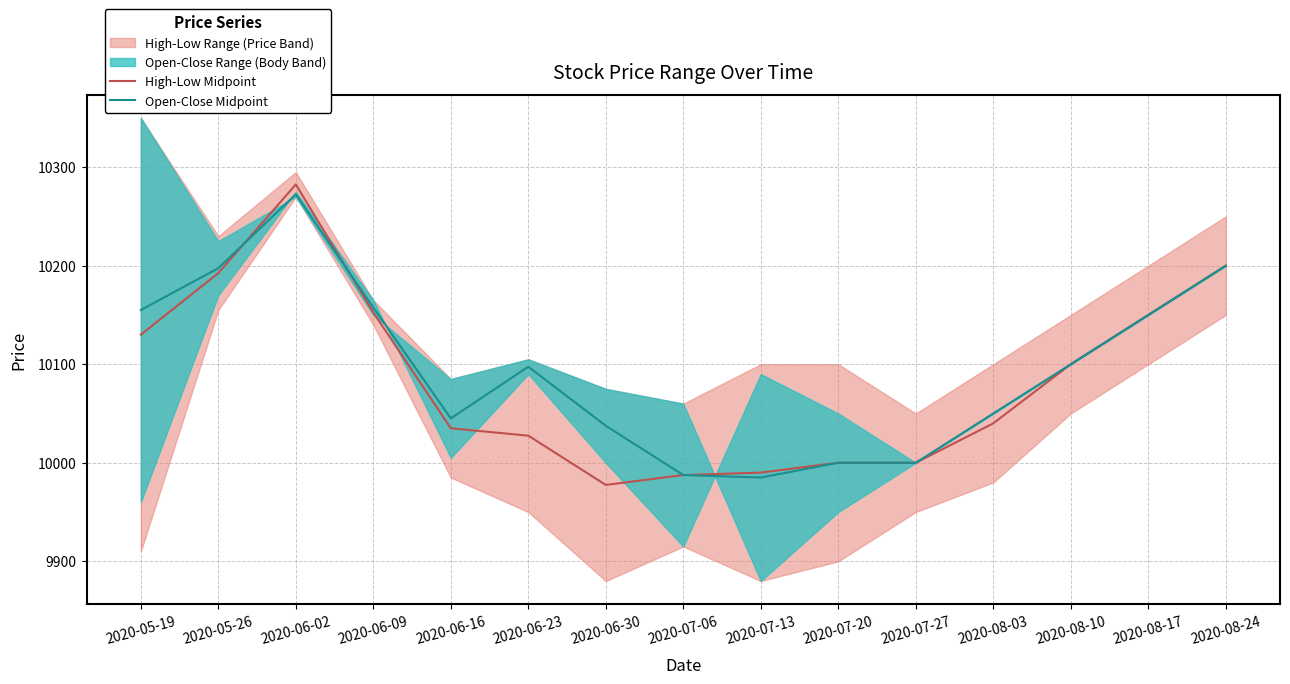

Rank the series at 2020-06-30 from lowest to highest value.

High-Low Midpoint, Open-Close Midpoint